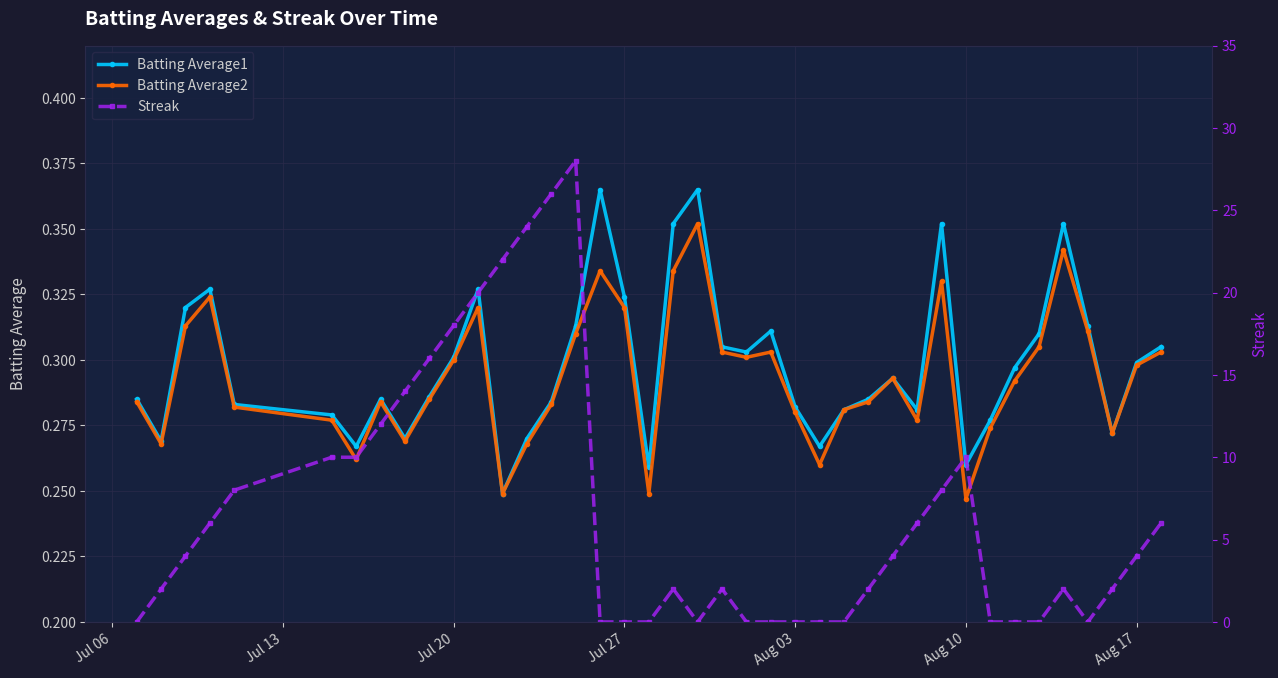

What is the value of the Streak point at the 32nd from the left?

10.0